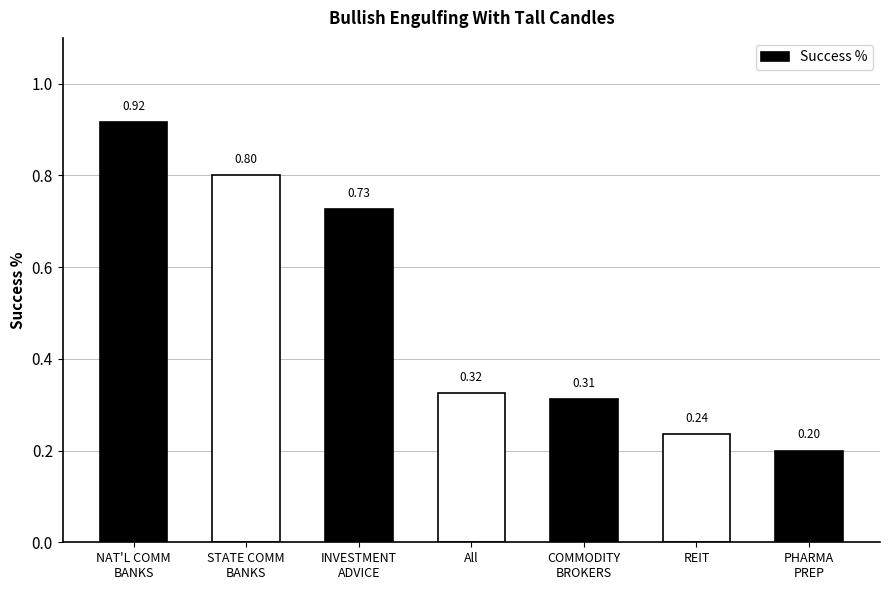

What is the minimum value shown in the chart?

0.2